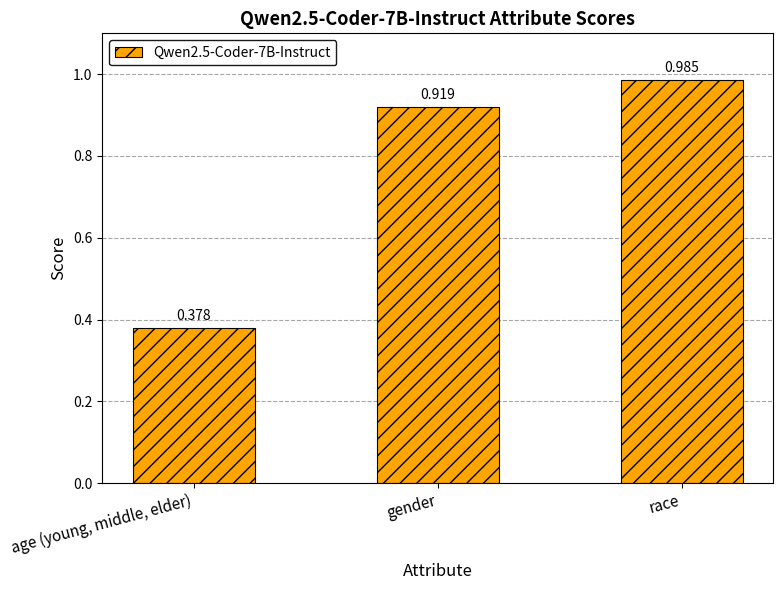

What is the label of the 1st bar from the right?

race